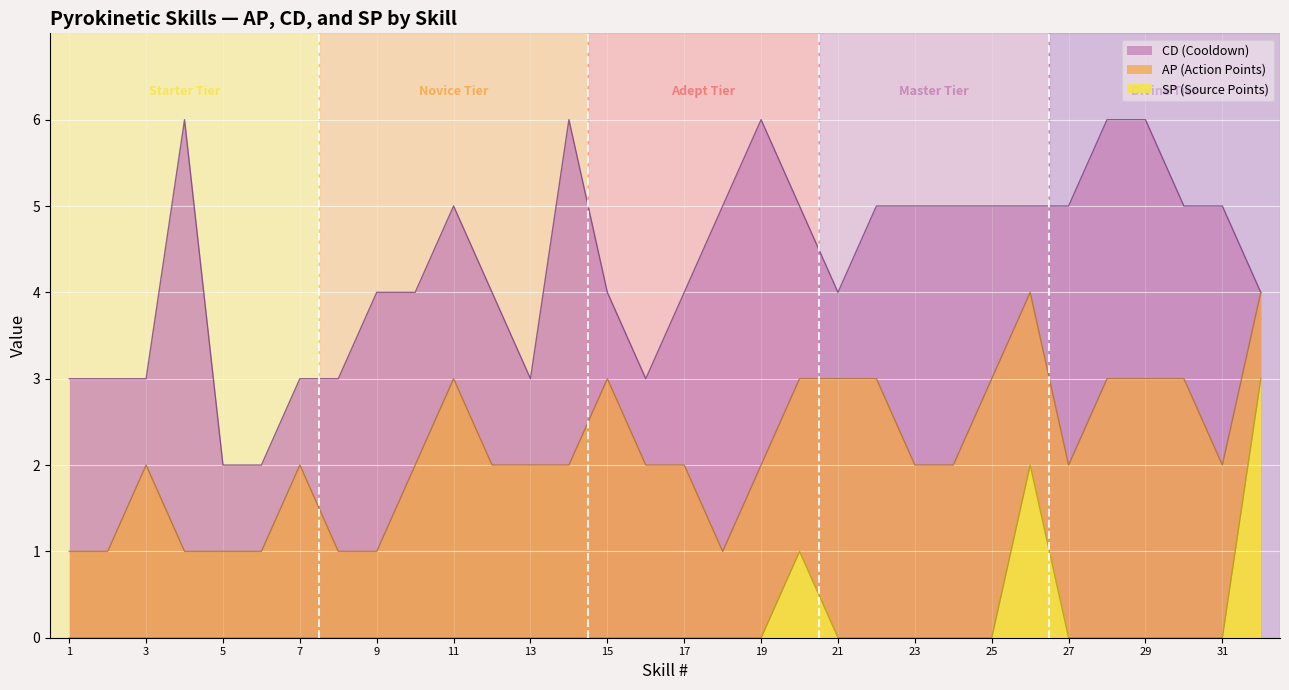

The SP (Source Points) series shows 0 at Fireball. True or false?

True